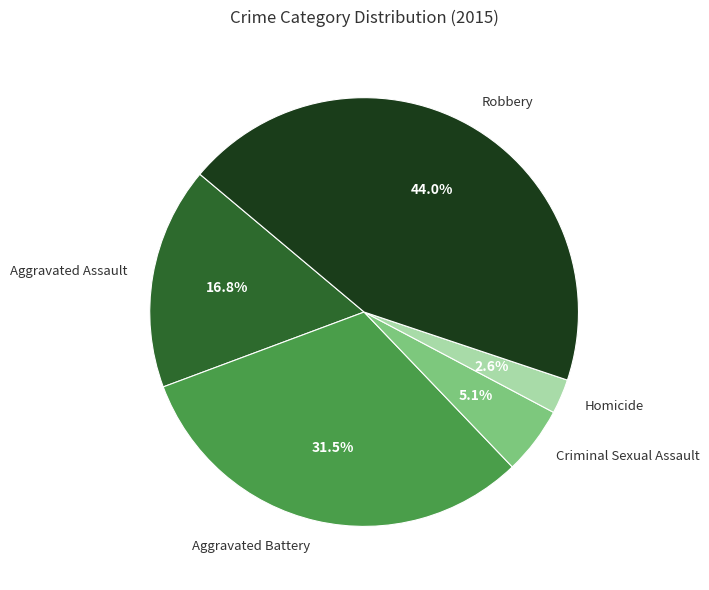

Count the number of slices in the pie.

5